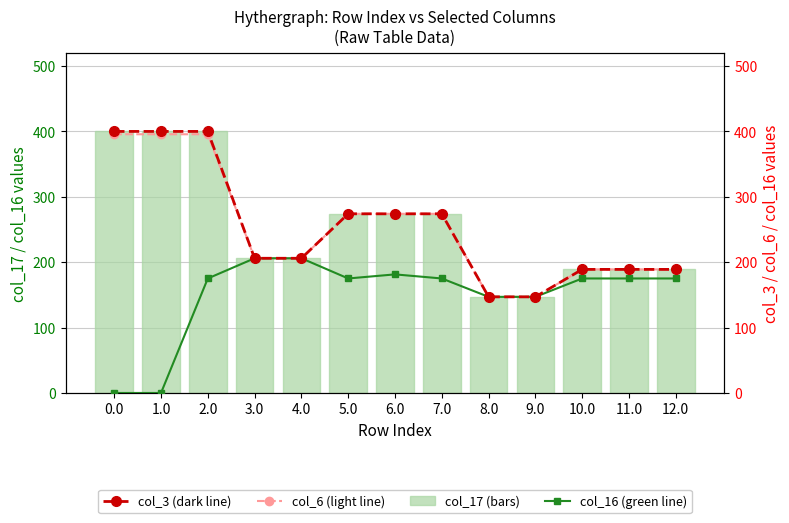

Between 0.0 and 6.0, which series saw the biggest shift?

col_16 (green line)